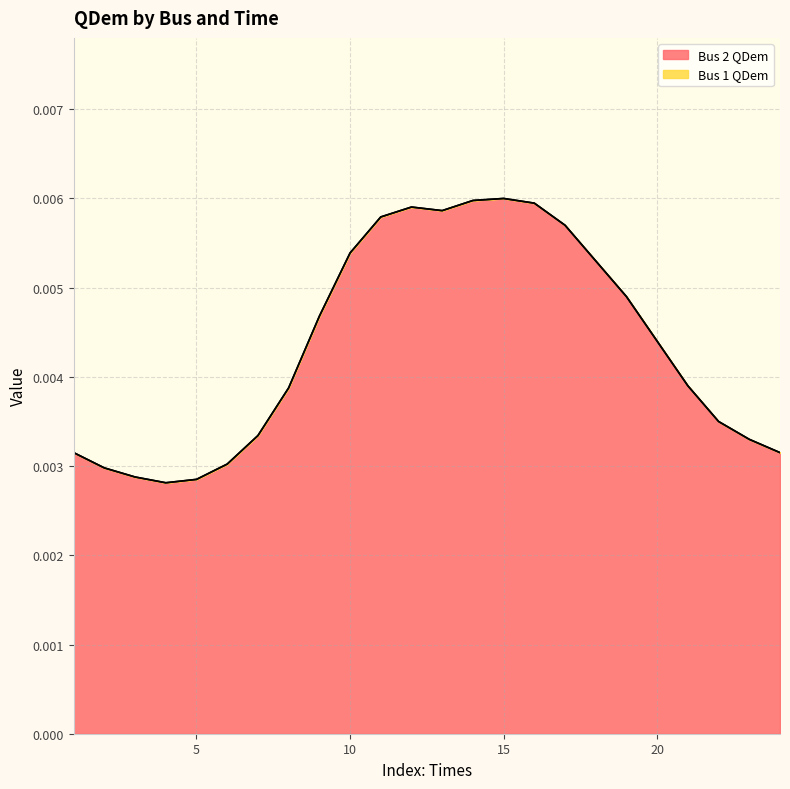

Rank the categories by value from lowest to highest.

4, 5, 3, 2, 6, 1, 24, 23, 7, 22, 8, 21, 20, 9, 19, 18, 10, 17, 11, 13, 12, 16, 14, 15